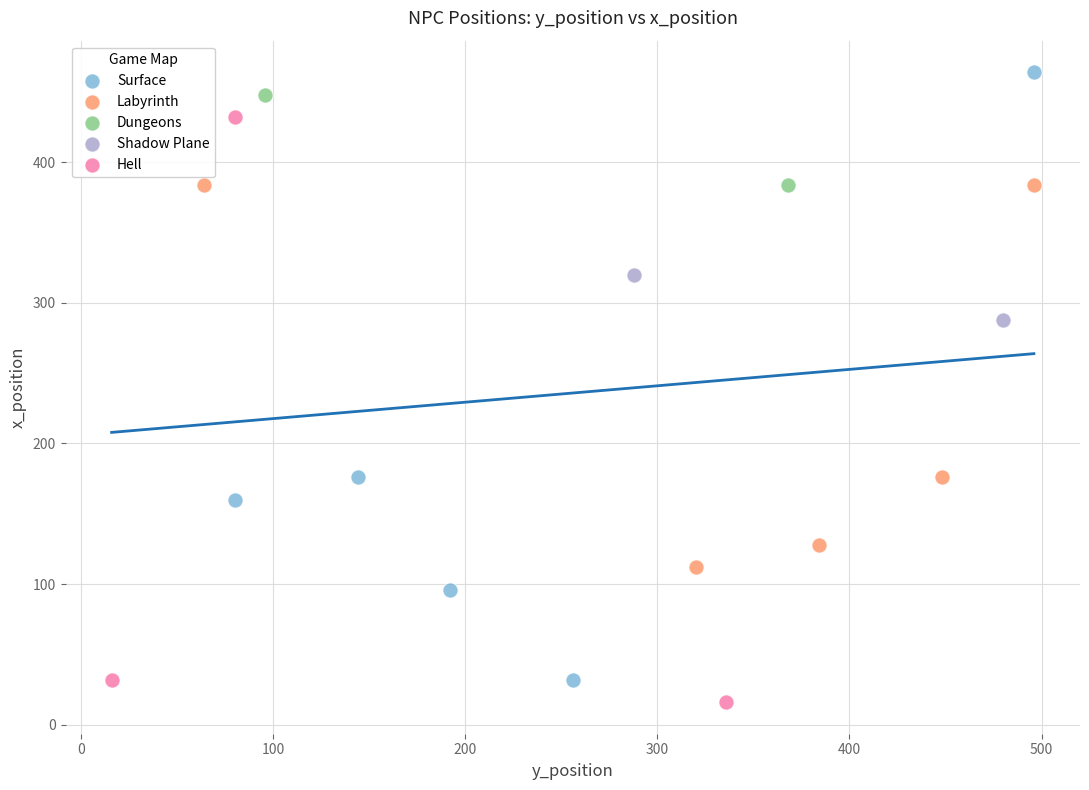

What are all the series names shown in the legend?

Surface, Labyrinth, Dungeons, Shadow Plane, Hell